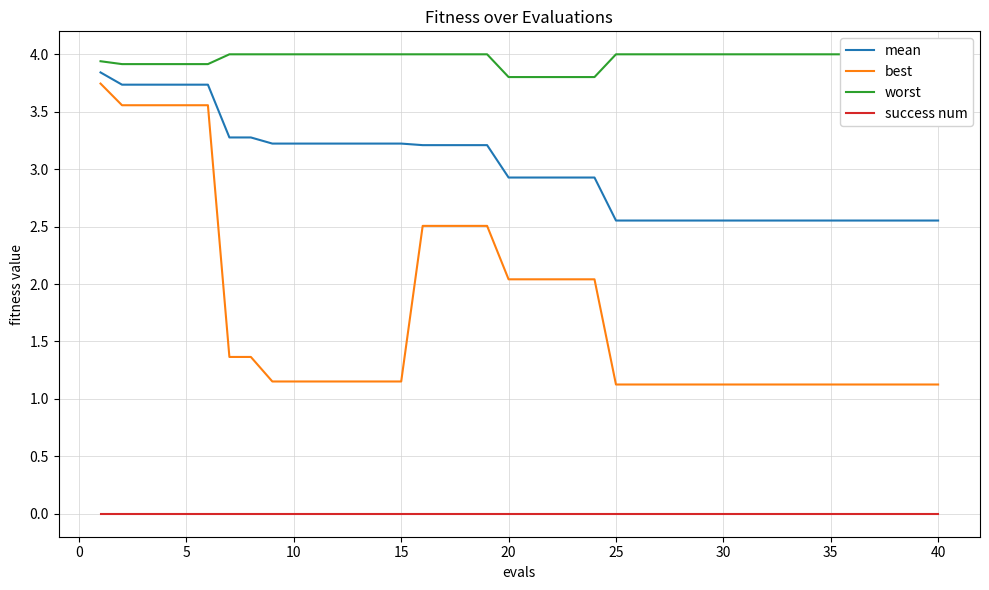

True or false: success num and mean cross at least once.

False